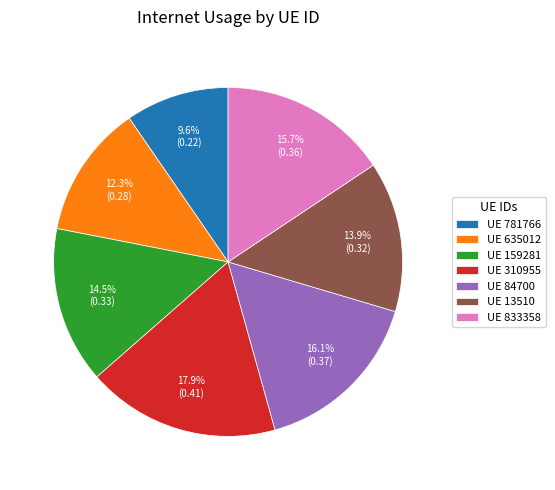

Between UE 833358 and UE 781766, which is larger?

UE 833358